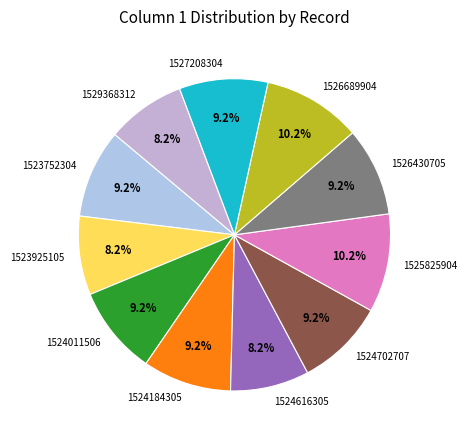

Between 1524184305 and 1526689904, which is larger?

1526689904